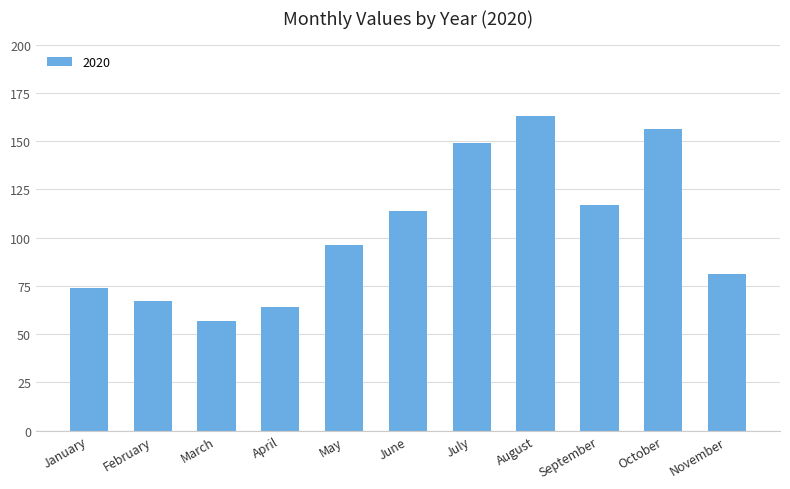

Which has a higher value, October or July?

October